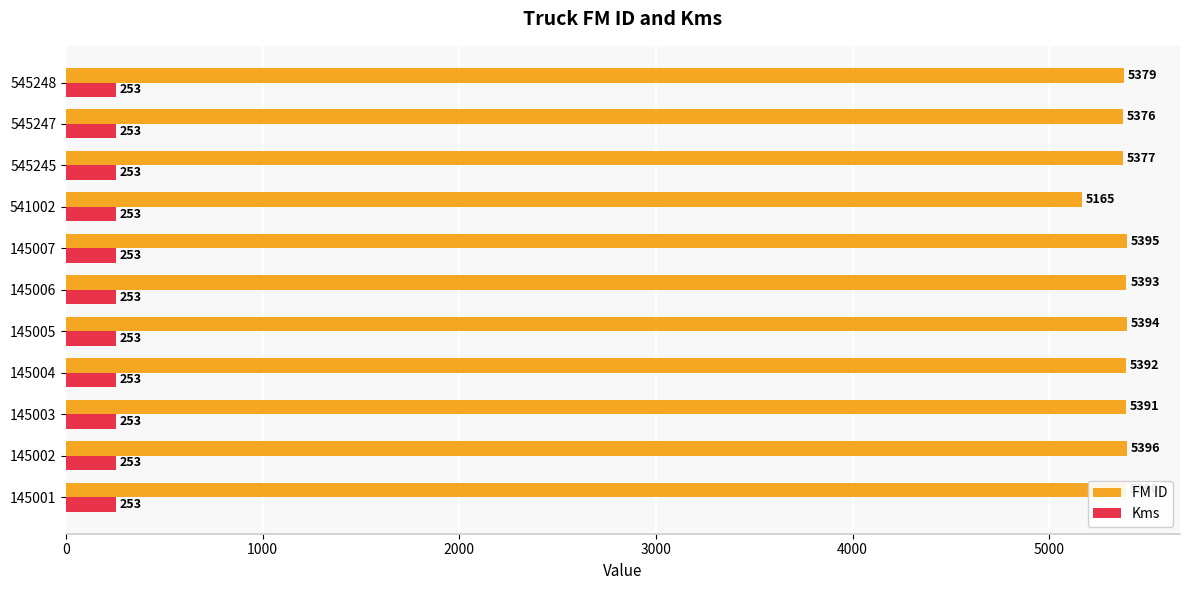

At how many categories does at least one series exceed 3924?

11